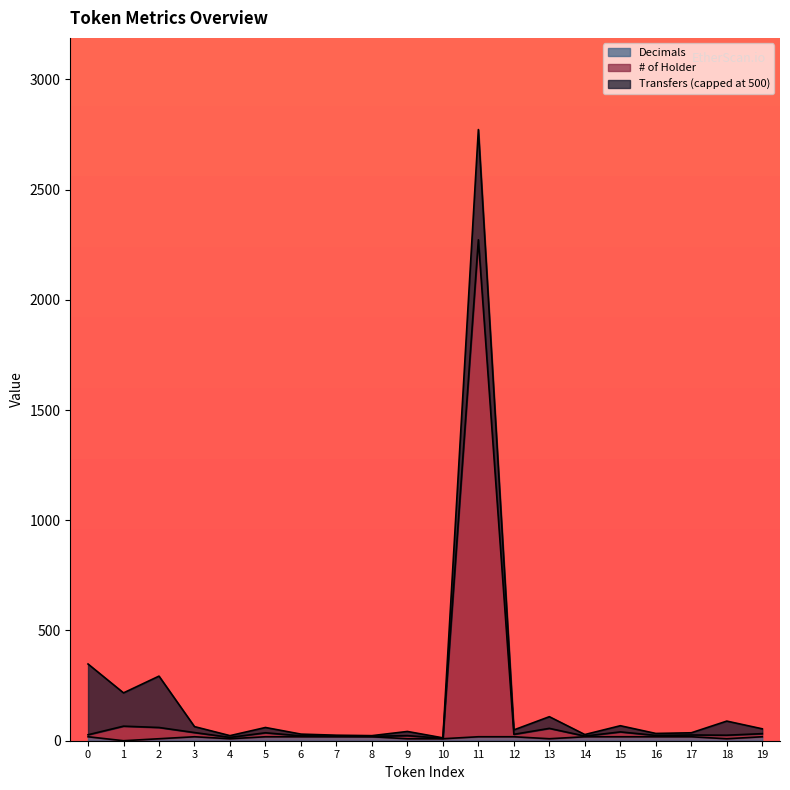

Does the chart have visible grid lines?

No